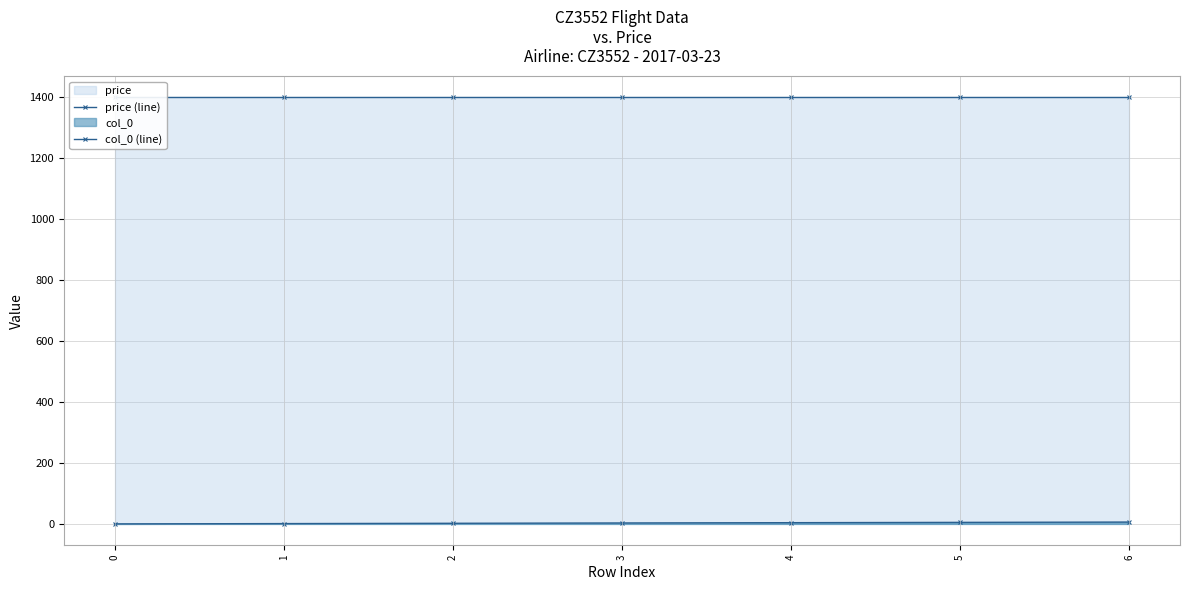

Reading left to right, transcribe all the data shown in this chart.

price (line): 1400	1400	1400	1400	1400	1400	1400
col_0 (line): 0	1	2	3	4	5	6